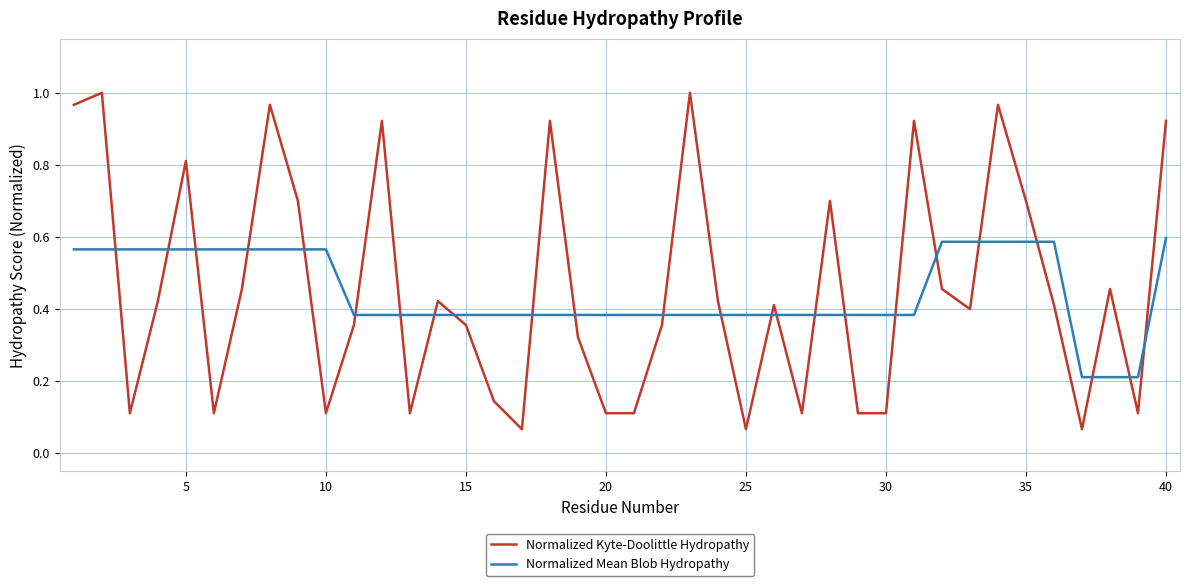

How many lines are shown in the chart?

2